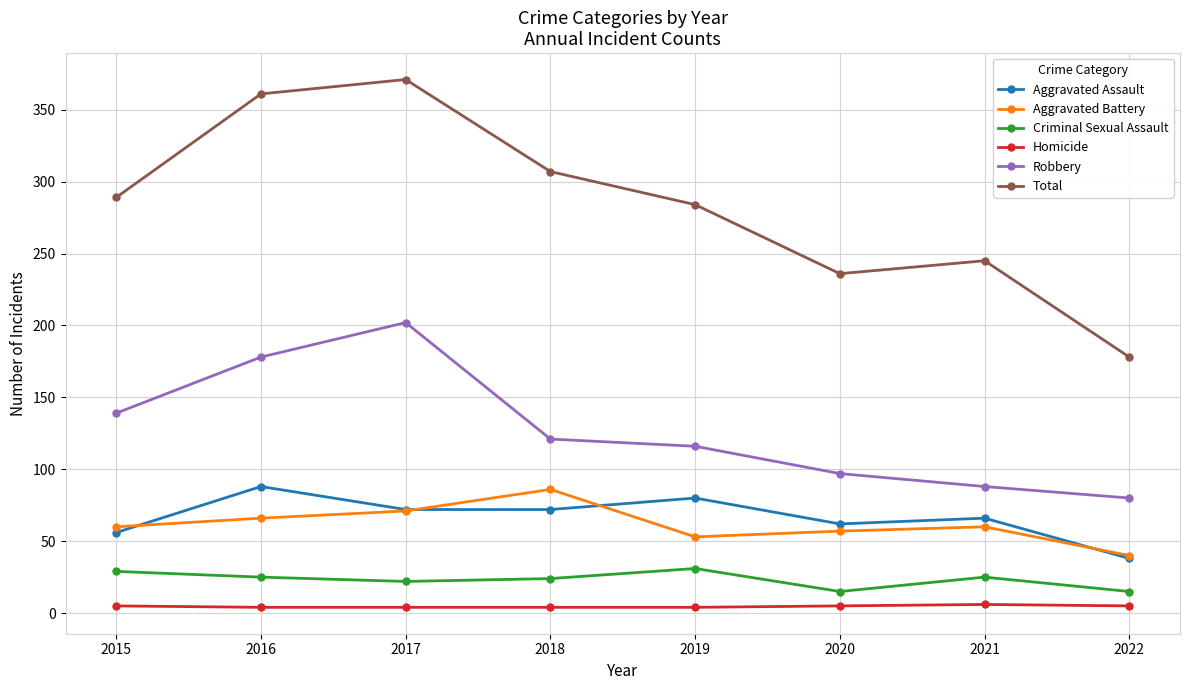

True or false: Criminal Sexual Assault and Aggravated Battery cross at least once.

False